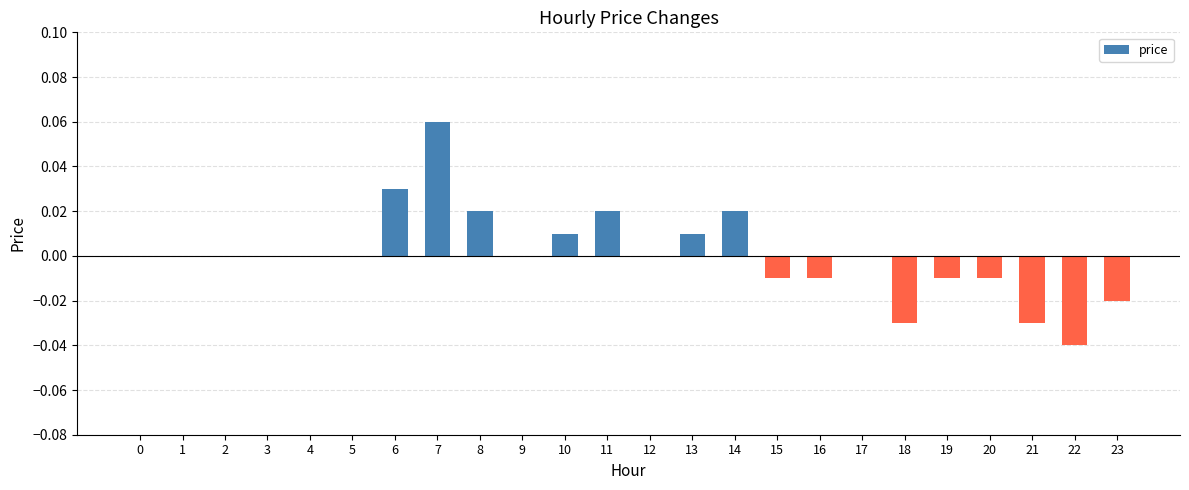

True or false: the data shows 0.0 at 14.

True